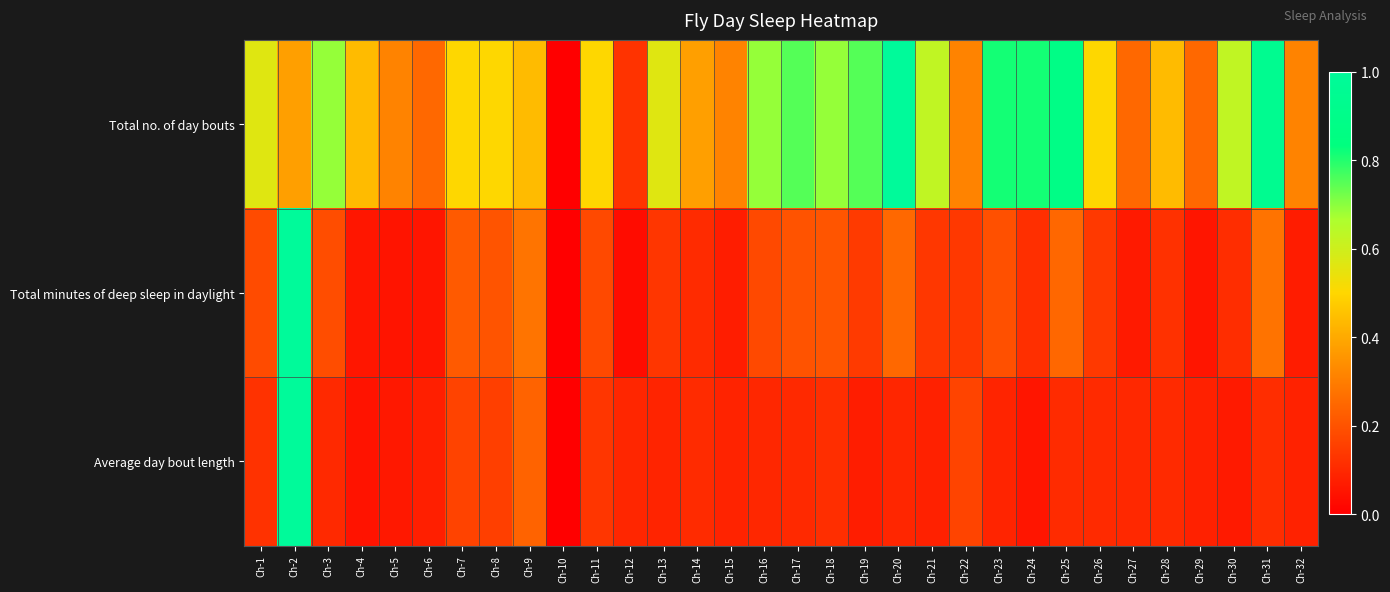

Which series has the largest total across all categories?

Total no. of day bouts